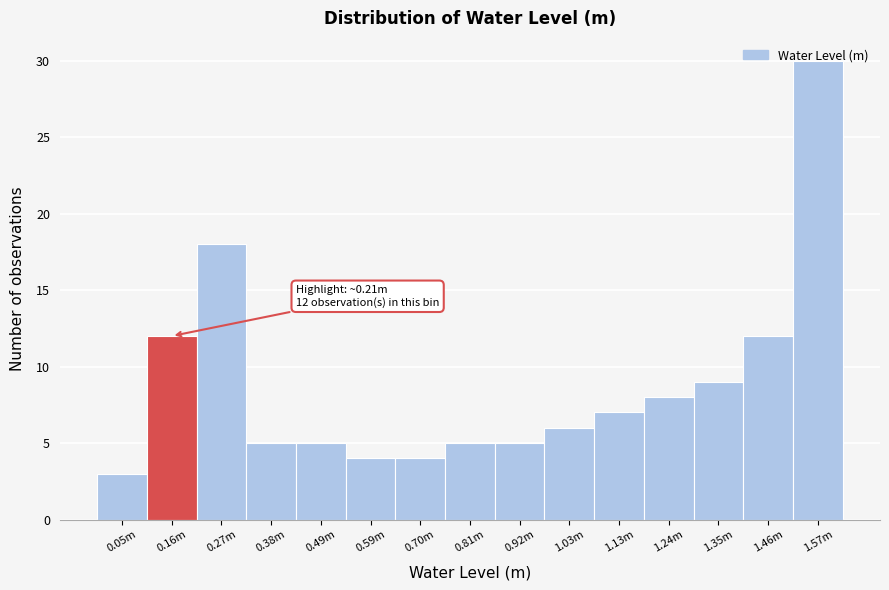

At which category does the chart reach its minimum across all series?

0.05m